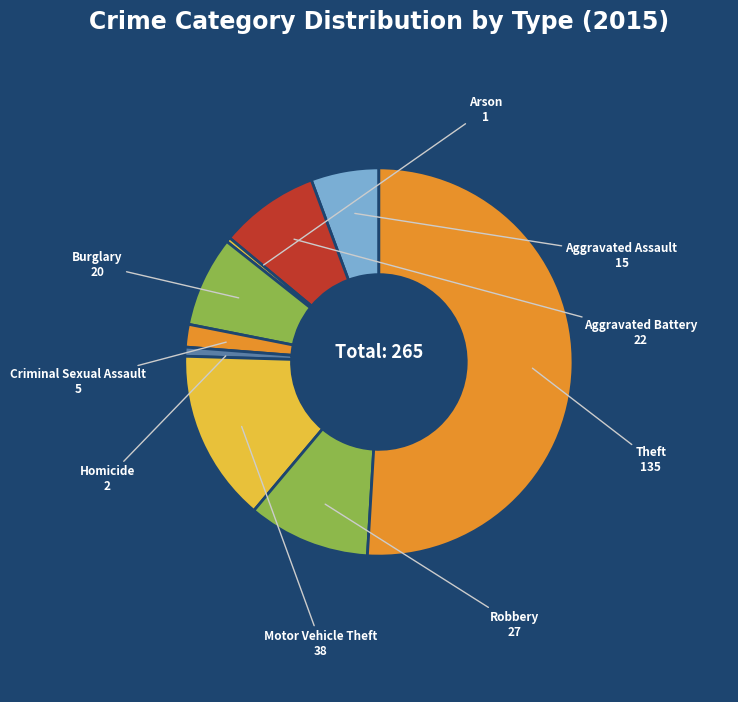

How many segments does this pie chart have?

9